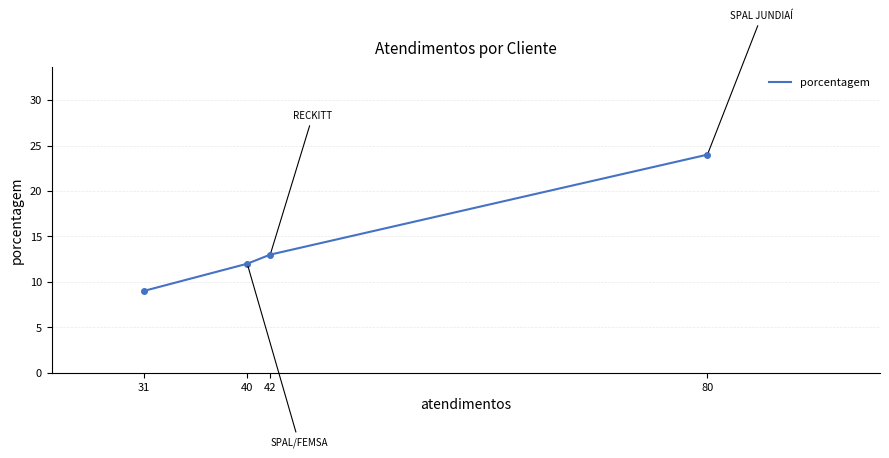

True or false: the data shows 5 at 40.

False